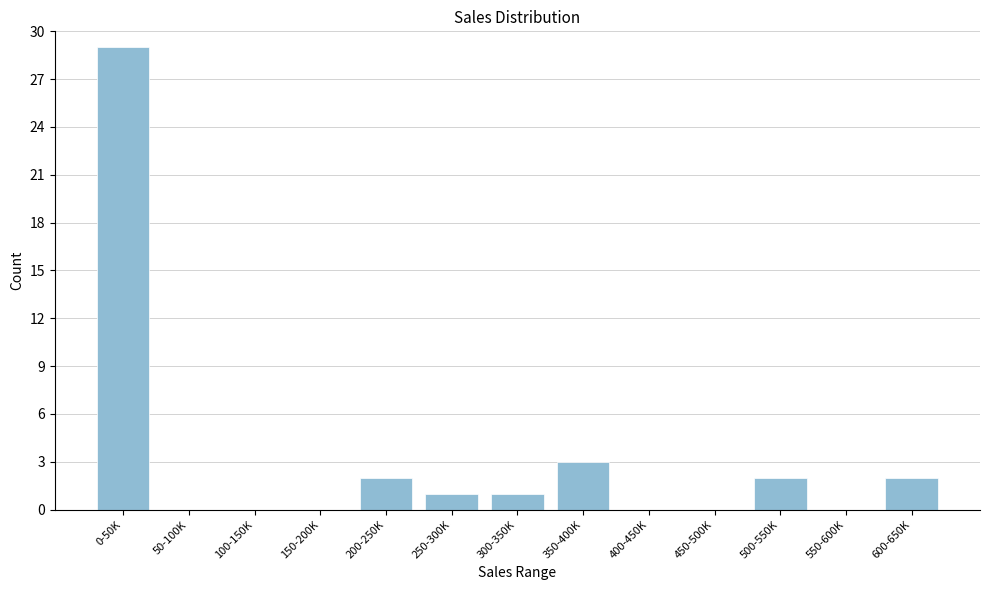

Reading left to right, transcribe all the data shown in this chart.

0-50K=29	50-100K=0	100-150K=0	150-200K=0	200-250K=2	250-300K=1	300-350K=1	350-400K=3	400-450K=0	450-500K=0	500-550K=2	550-600K=0	600-650K=2